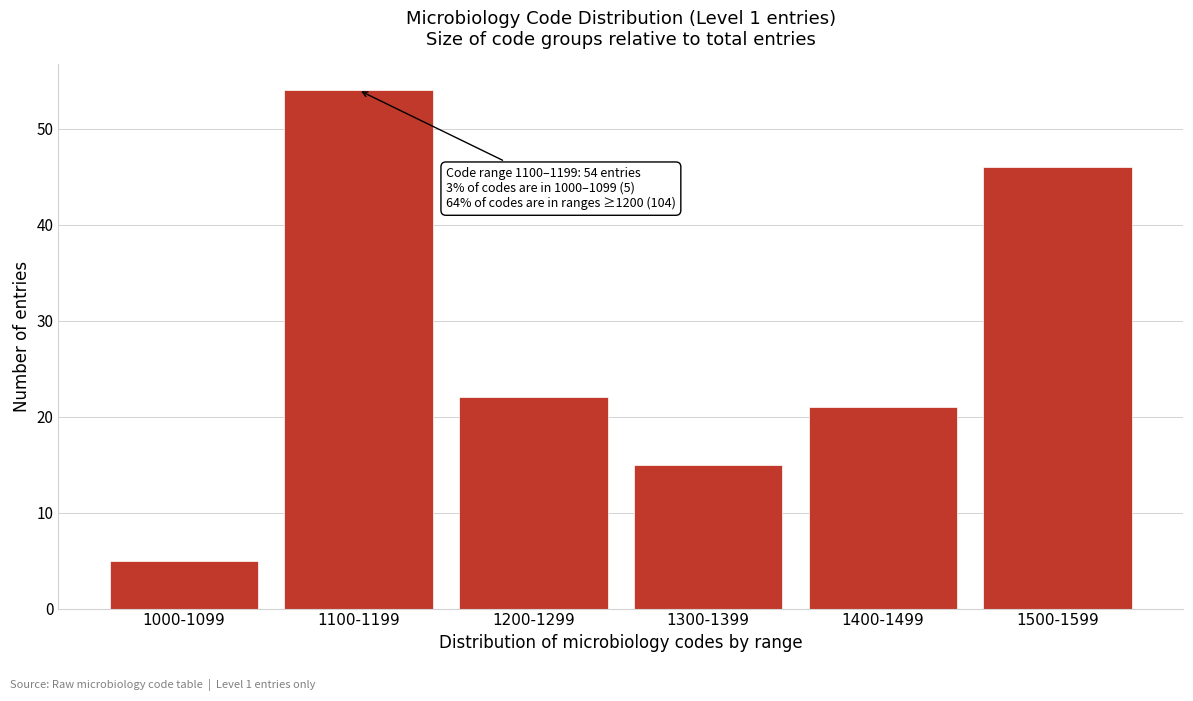

Reading right to left, list all the values displayed in this chart.

1500-1599=46	1400-1499=21	1300-1399=15	1200-1299=22	1100-1199=54	1000-1099=5